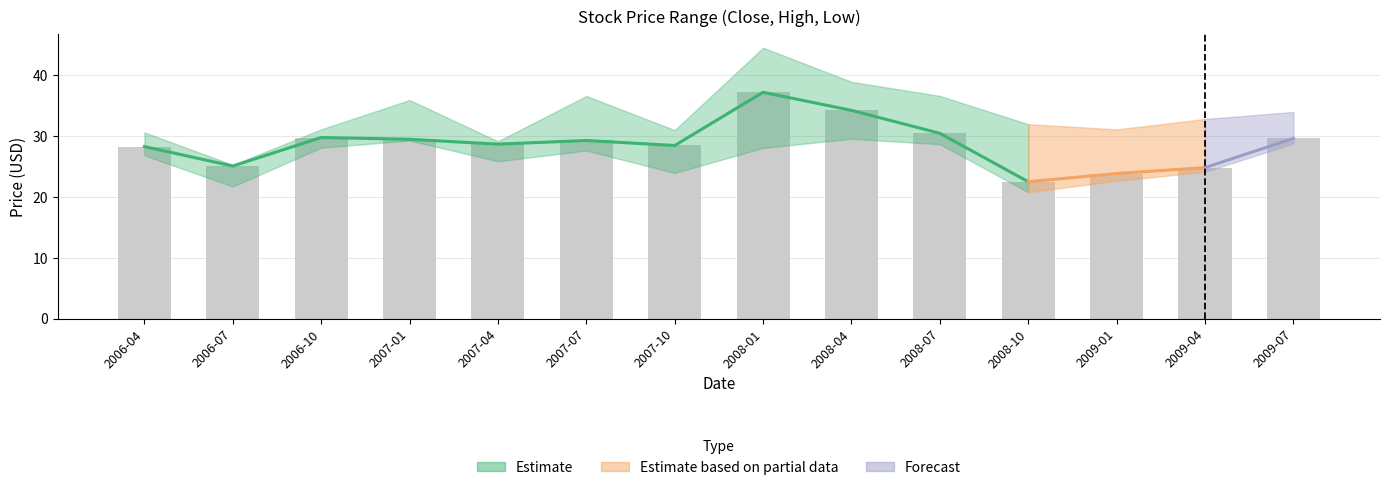

At which label is High closest to 34?

2009-07